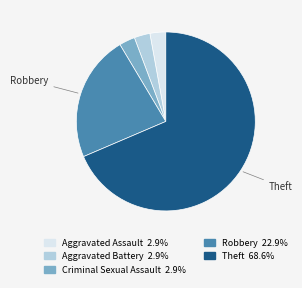

Does any single category account for the majority?

Yes